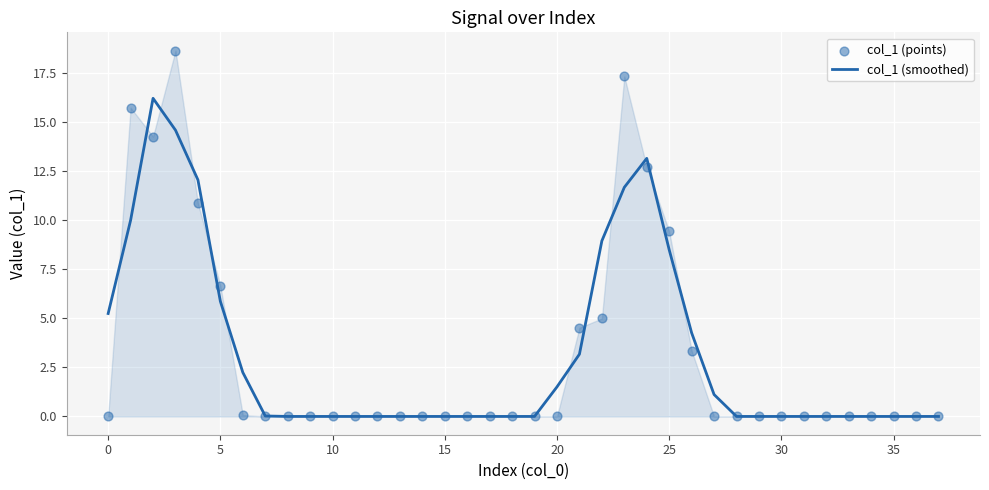

Which series contains the highest Y value?

col_1 (points)